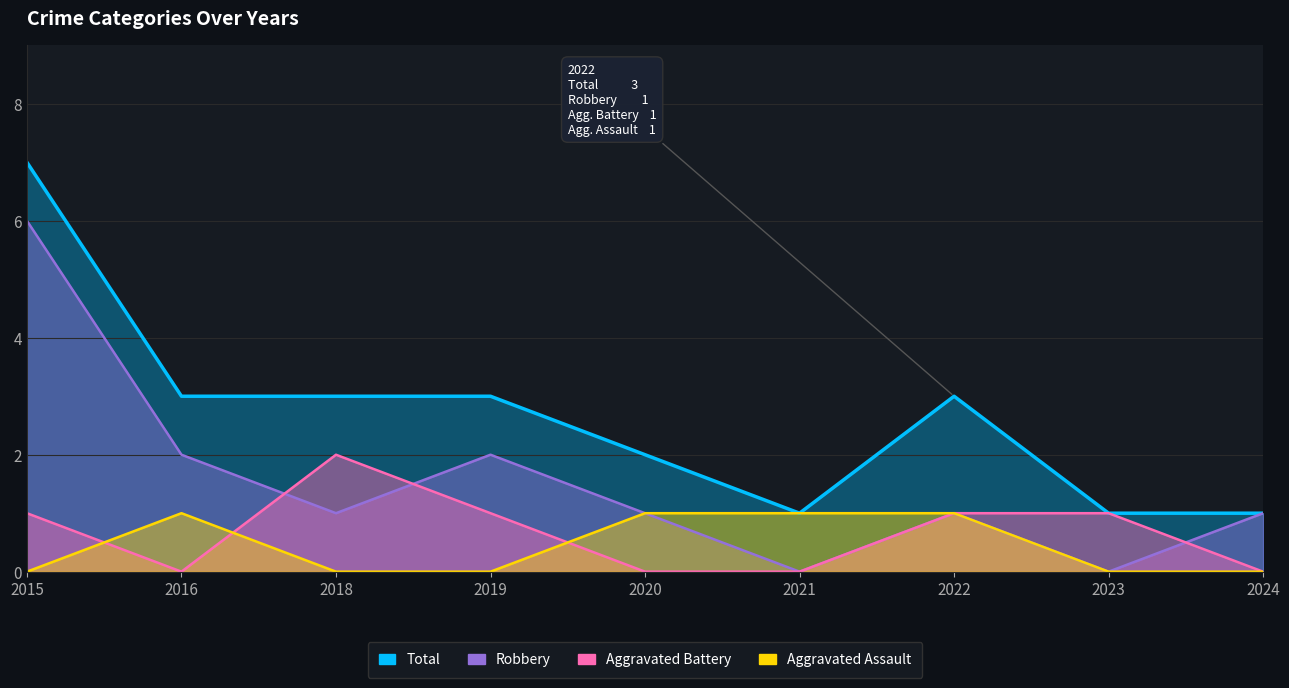

Reading left to right, what are all the values shown in this chart?

Aggravated Assault: 0	1	0	0	1	1	1	0	0
Aggravated Battery: 1	0	2	1	0	0	1	1	0
Robbery: 6	2	1	2	1	0	1	0	1
Total: 7	3	3	3	2	1	3	1	1